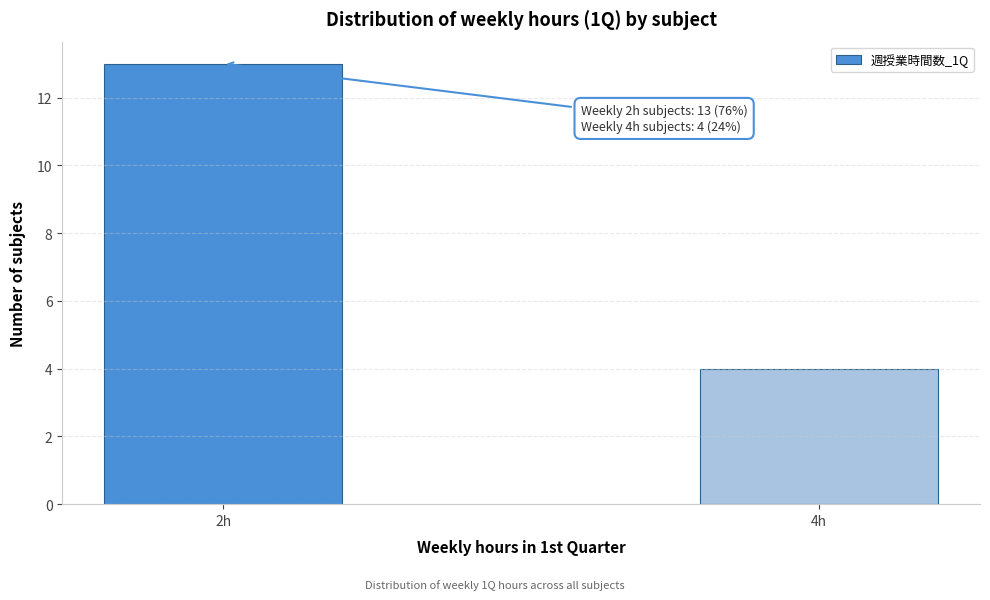

Reading left to right, transcribe all the data shown in this chart.

13	4